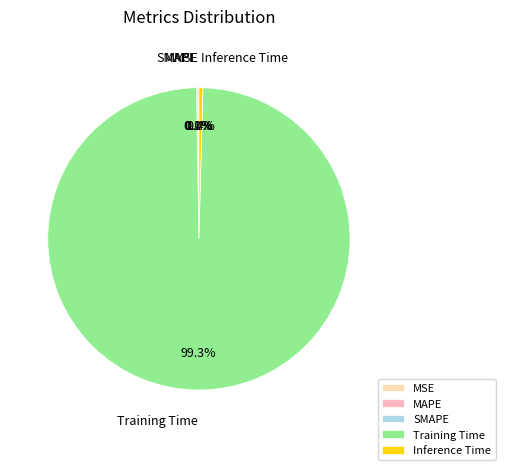

Is there a majority slice in this chart?

Yes